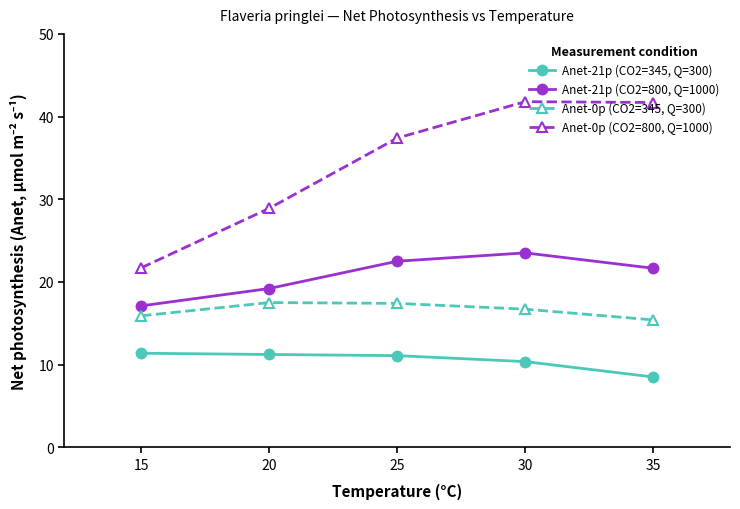

Is this an area chart (filled region under the line)?

No